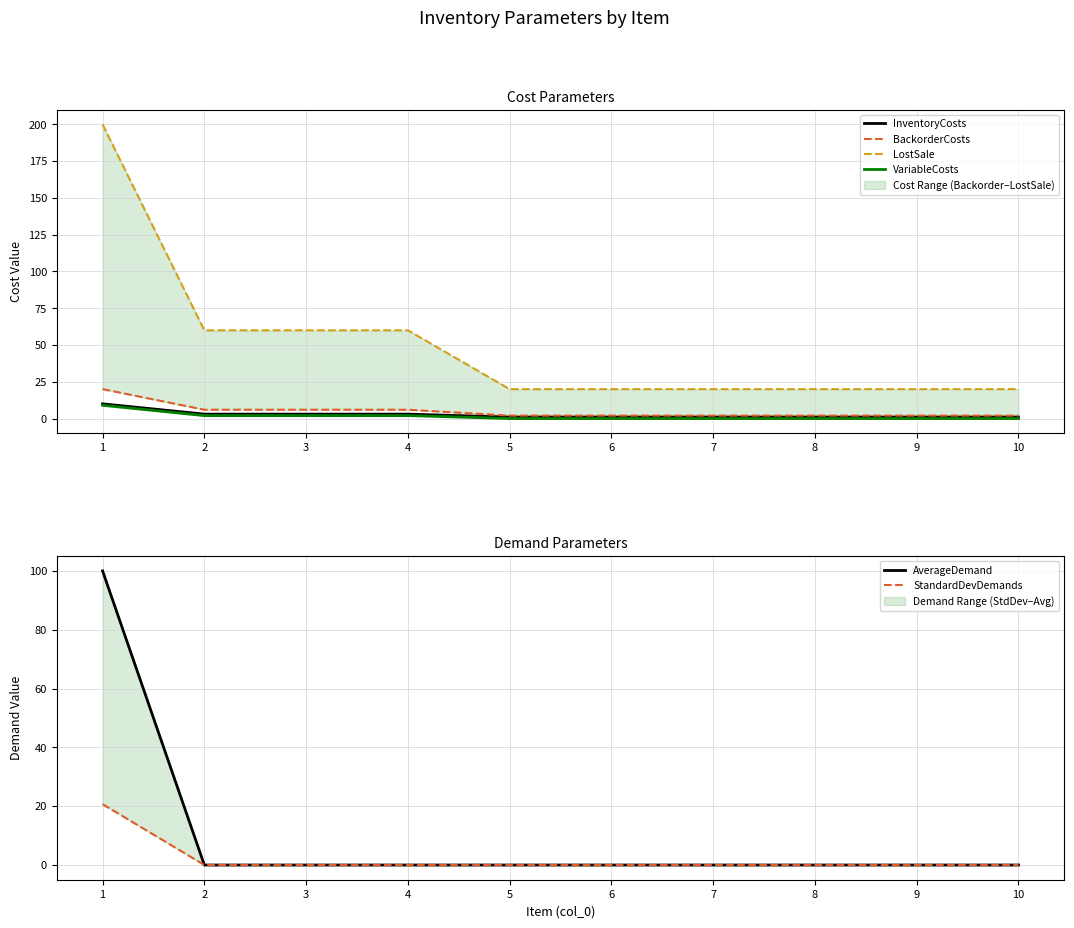

Where is AverageDemand nearest to the value 50?

1